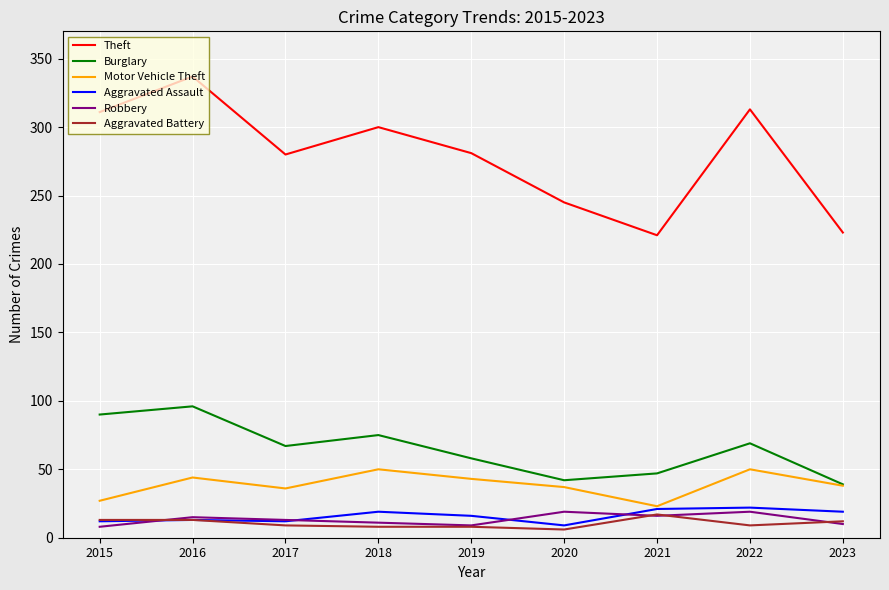

True or false: Robbery and Theft cross at least once.

False